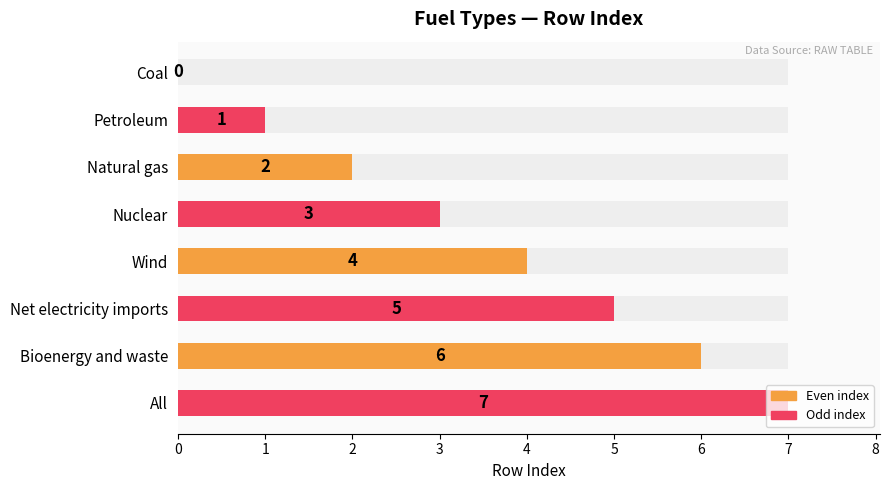

Where is the data nearest to the value 3?

Nuclear